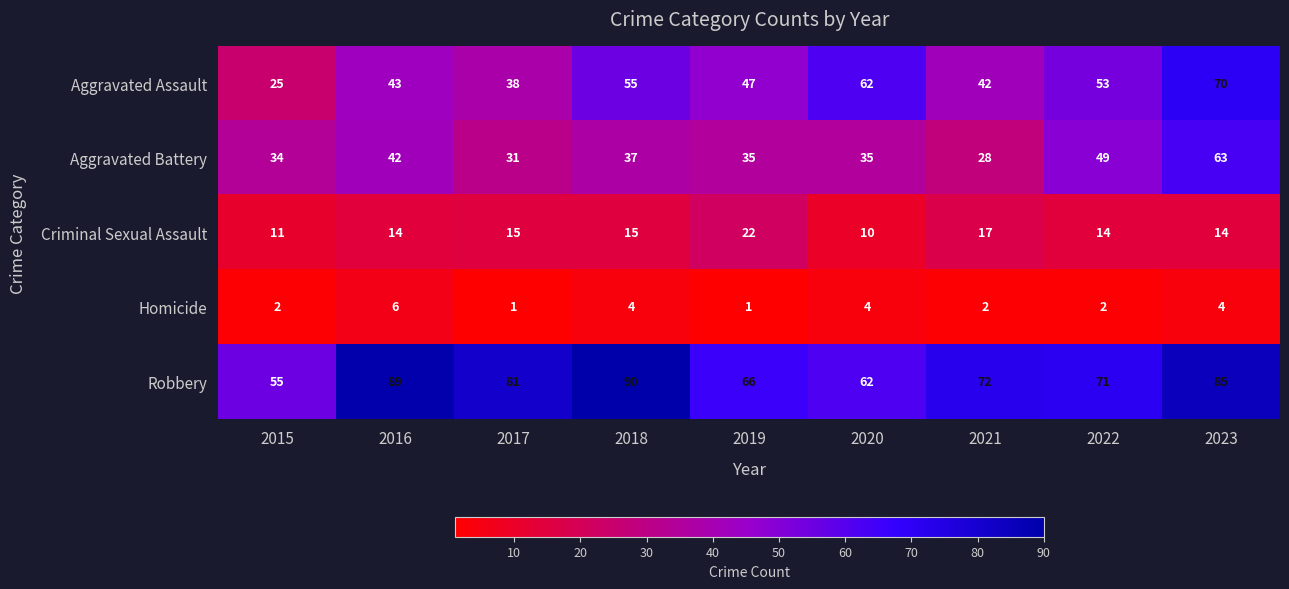

The Criminal Sexual Assault series shows 14 at 2023. True or false?

True